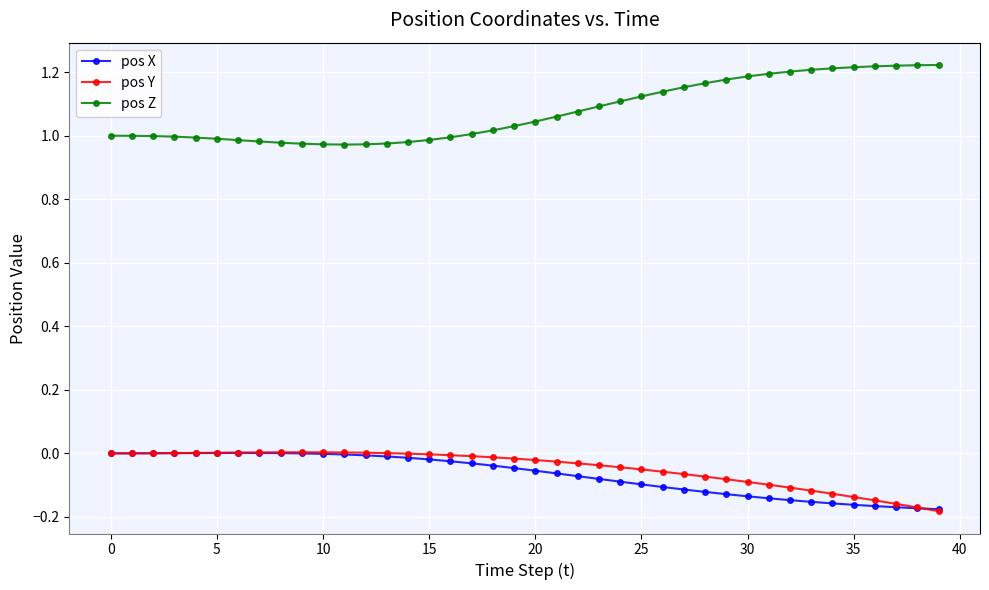

True or false: pos Z and pos X intersect in this chart.

False